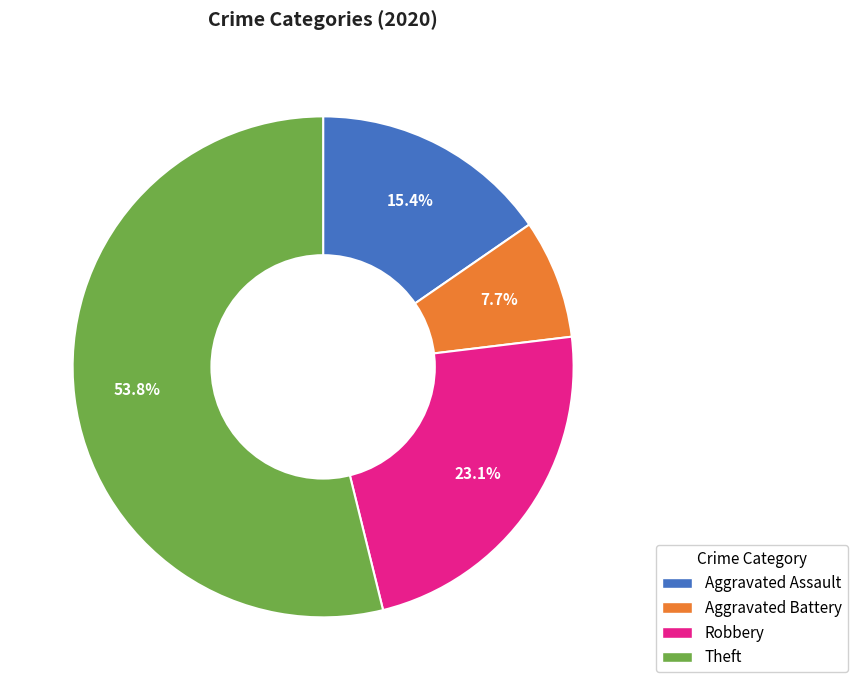

Does any single category account for the majority?

Yes